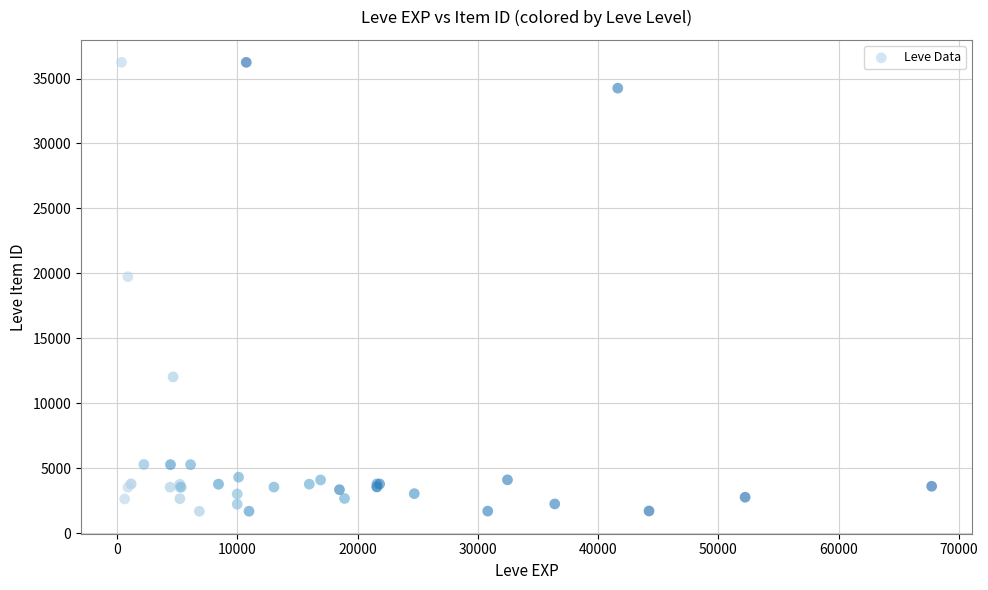

What Y value in the scatter plot is closest to 18967?

19744